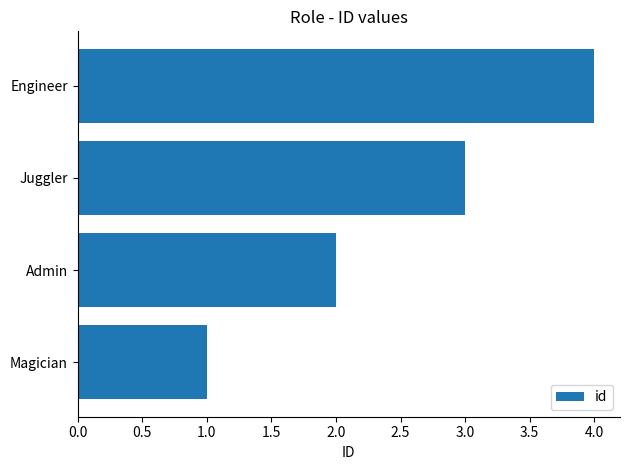

What is the sum of all values?

10